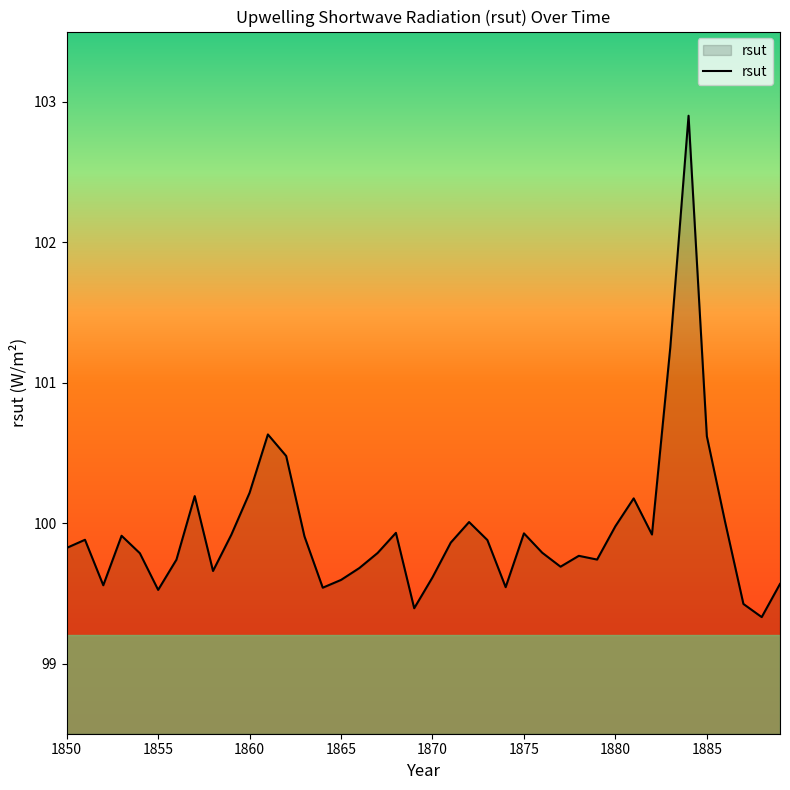

What is the greatest value displayed?

102.9